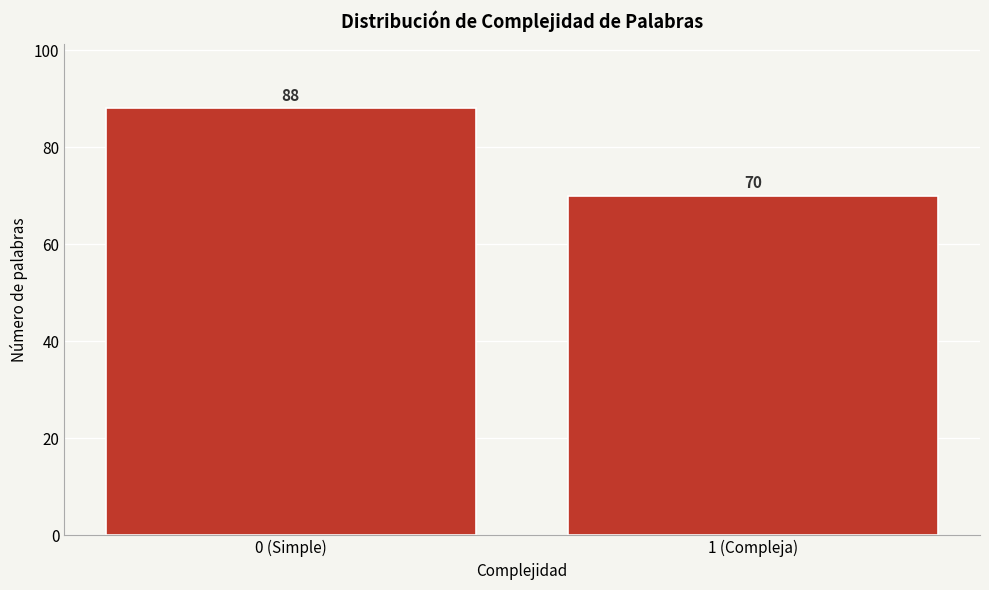

Reading left to right, transcribe all the data shown in this chart.

0 (Simple)=88	1 (Compleja)=70